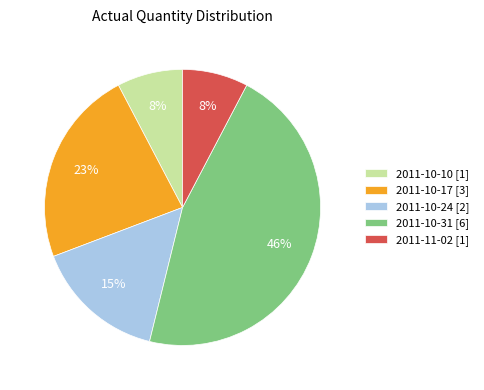

Is 2011-10-17 [3] the majority of the pie?

No